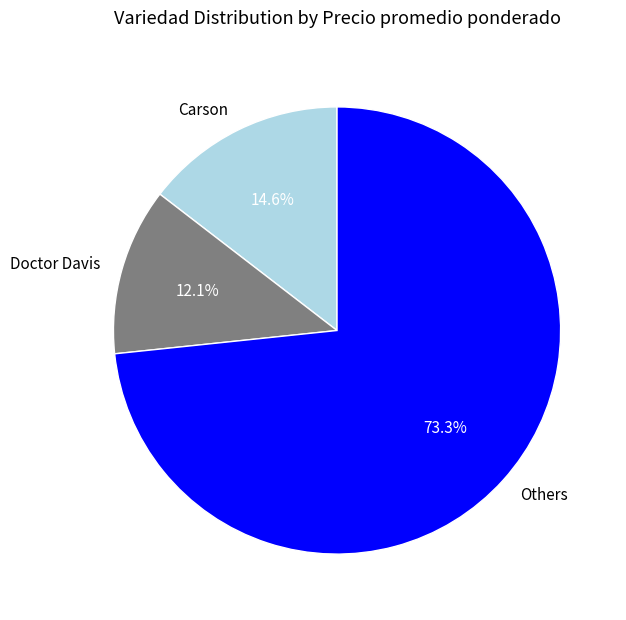

What is the total percentage of Doctor Davis and Others?

85.4%